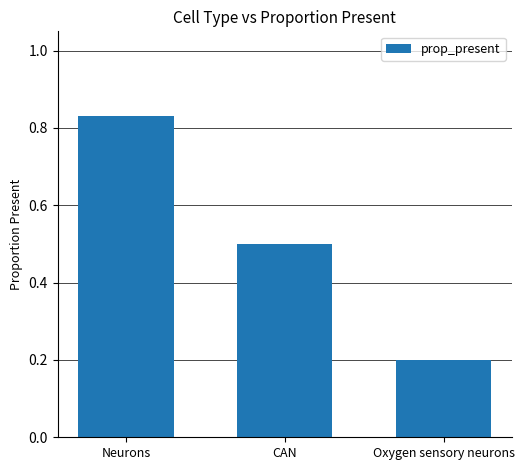

What is the change in value from Neurons to CAN?

-0.3